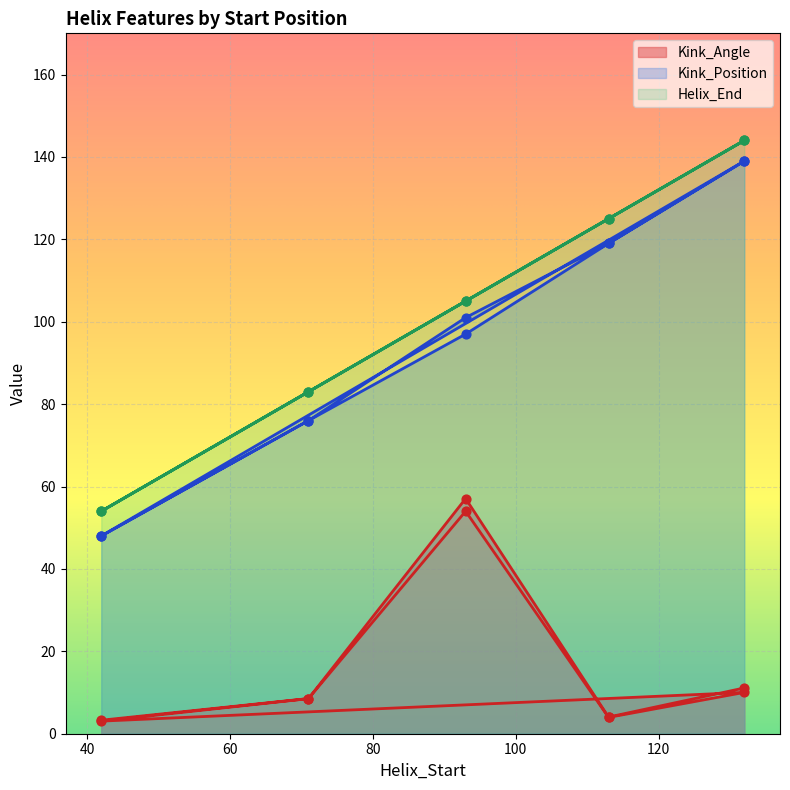

Which series reaches the maximum Y coordinate?

Helix_End